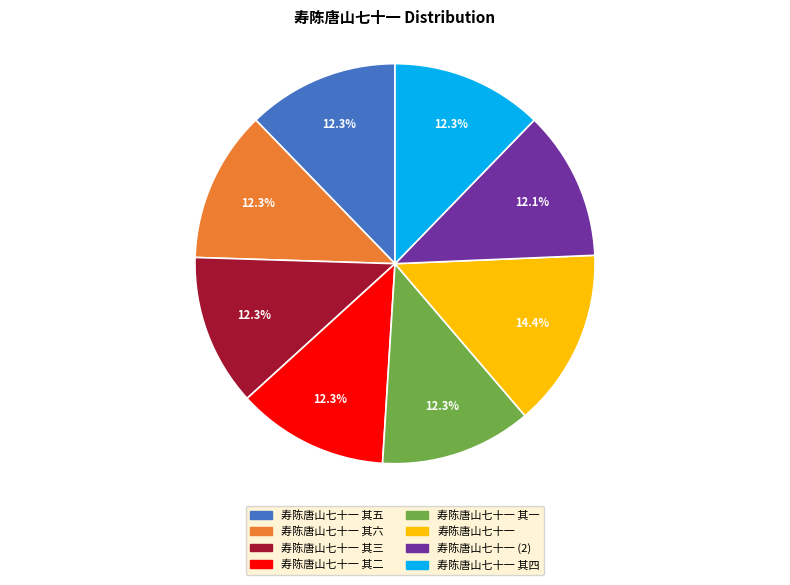

What is the ratio of the value at 寿陈唐山七十一 其五 to the value at 寿陈唐山七十一 其一?

1.0